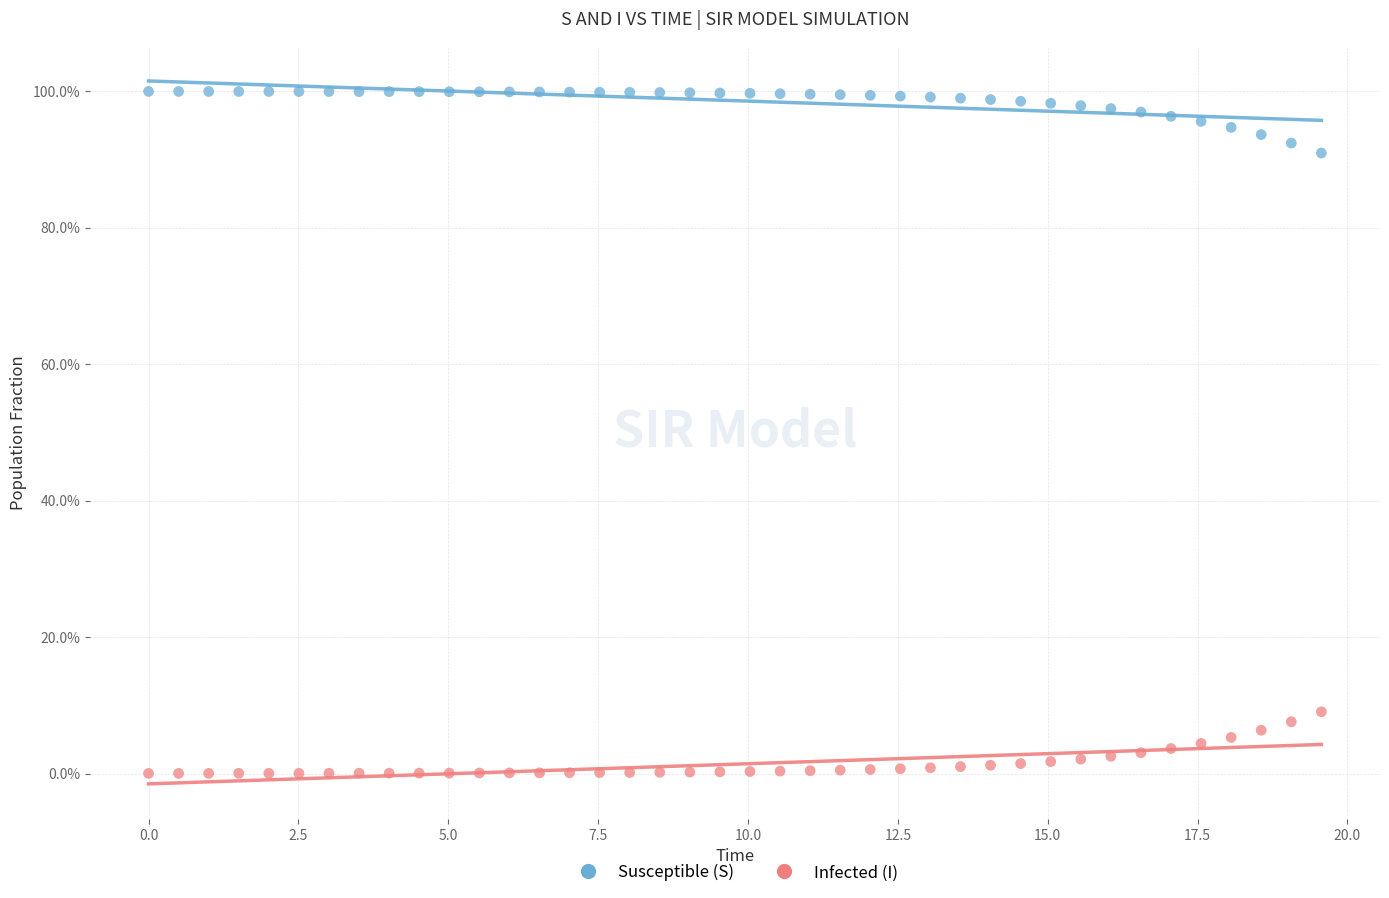

What are all the series names shown in the legend?

Susceptible (S), Infected (I)